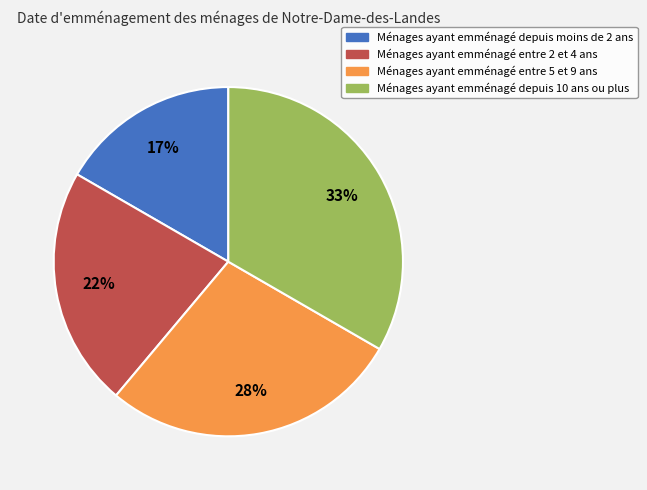

Does any single category account for the majority?

No